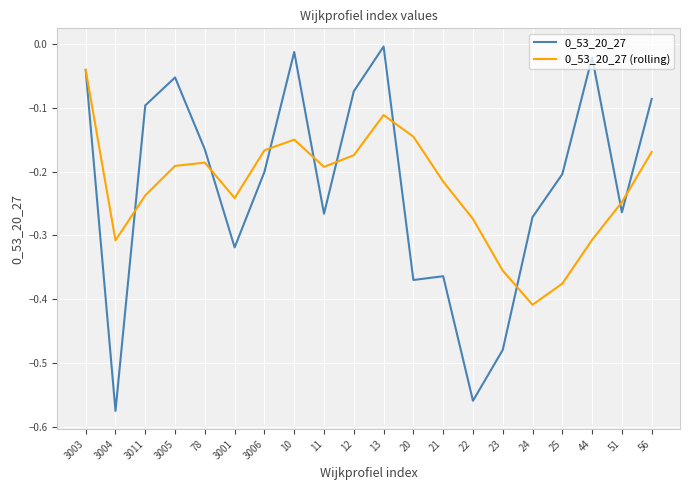

Which category has the lowest value across all series?

3004